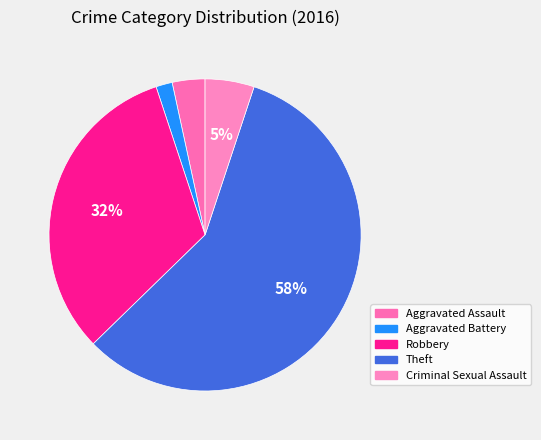

How many segments does this pie chart have?

5